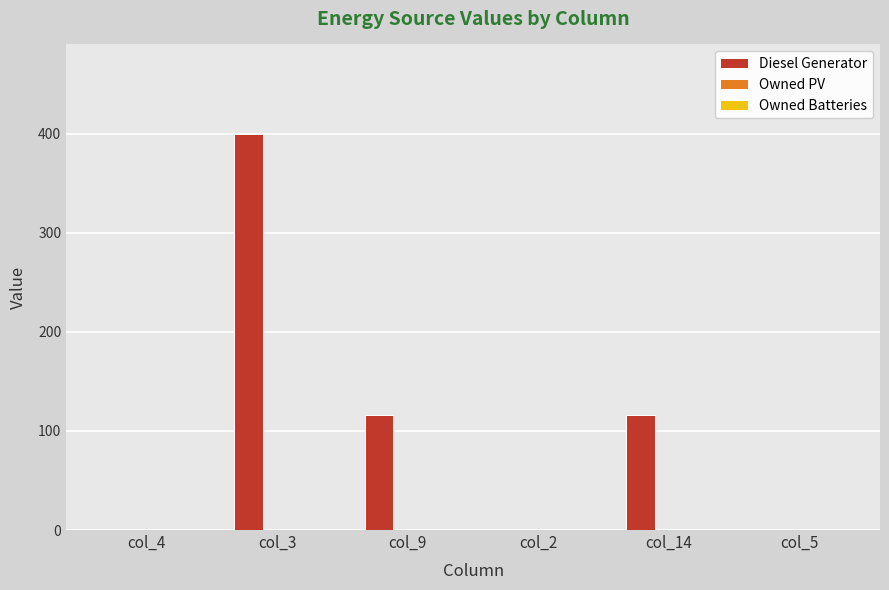

Reading right to left, what are all the values shown in this chart?

col_5=0	col_14=116	col_2=0	col_9=116	col_3=400	col_4=0